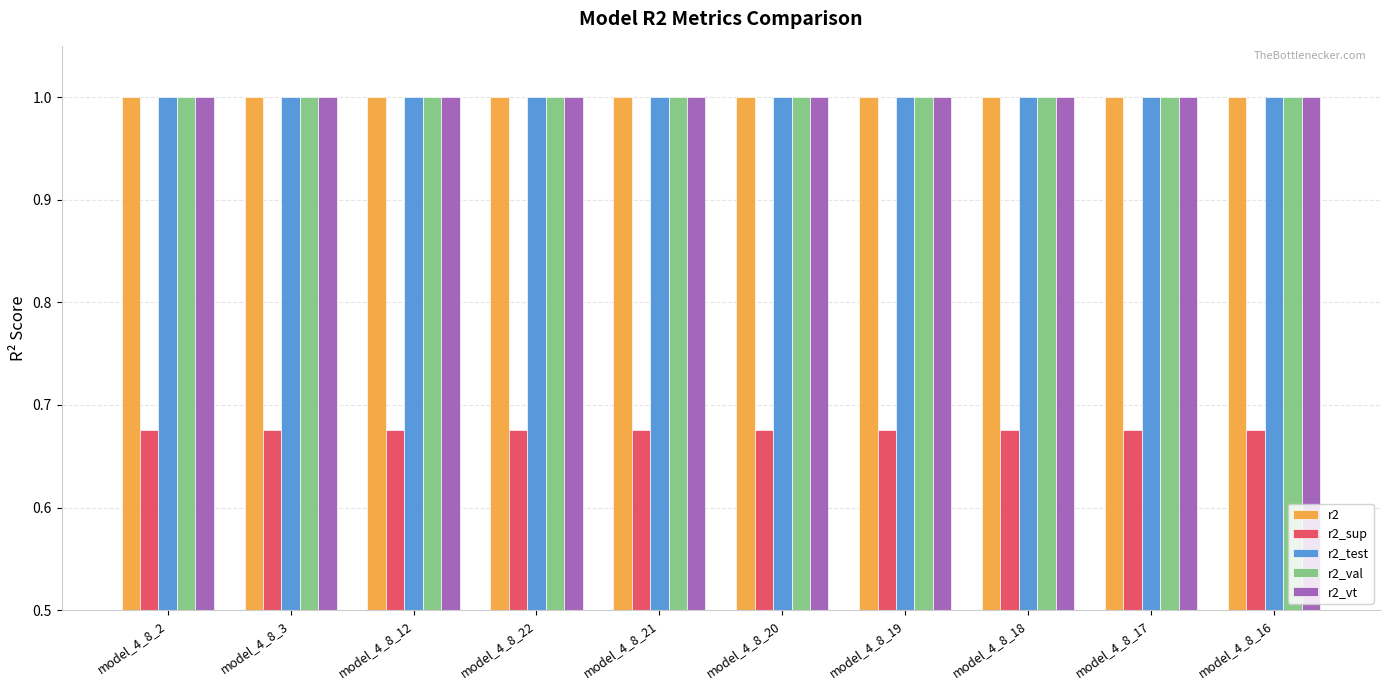

What is the spread (max minus min) of values at model_4_8_18?

0.3